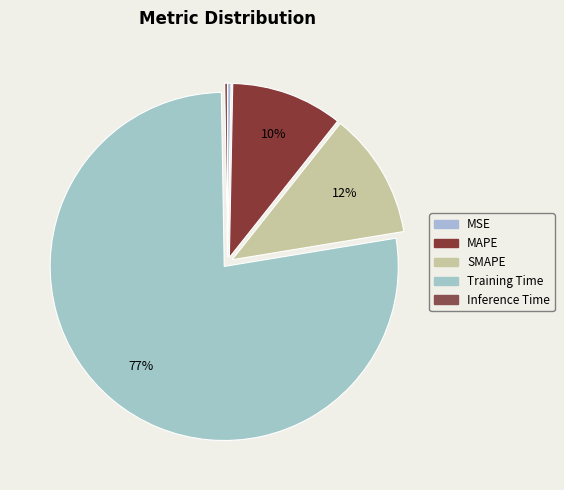

To the nearest percent, what is the combined percentage of Inference Time and Training Time?

78%